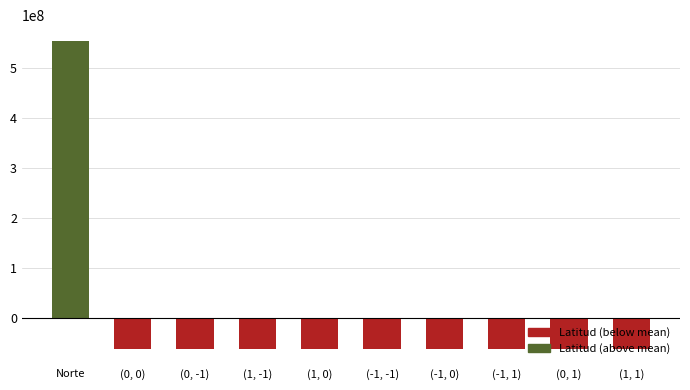

What is the difference between the second highest and second lowest values?

6300.0